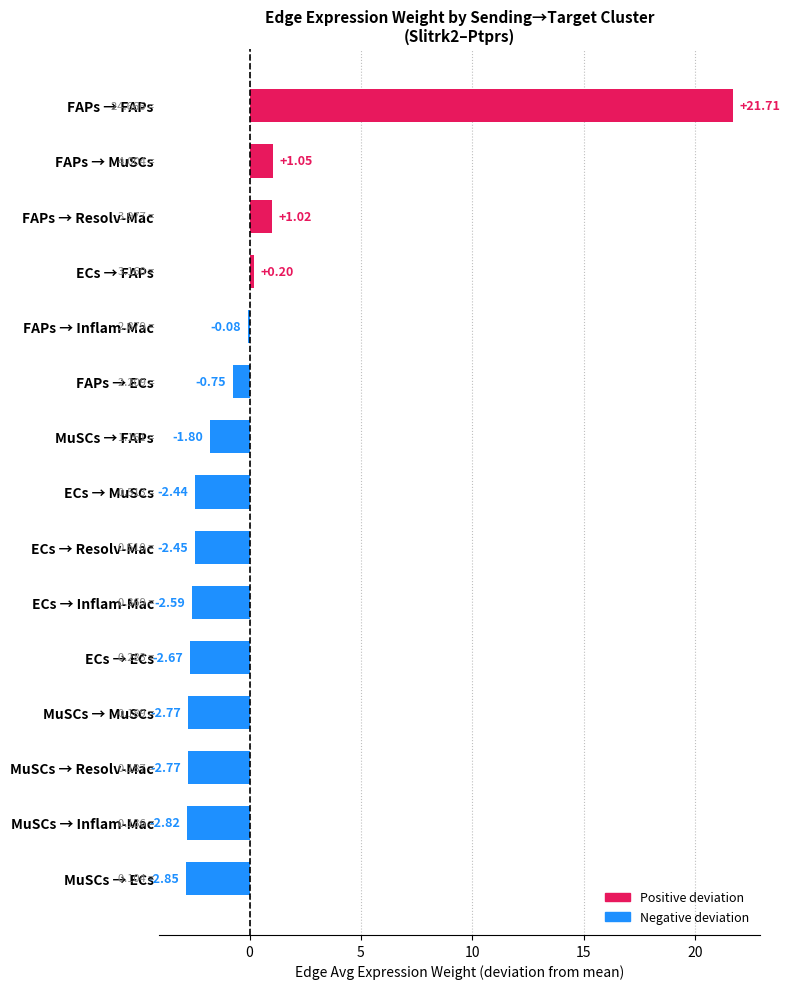

Where is the data nearest to the value 9?

FAPs → MuSCs